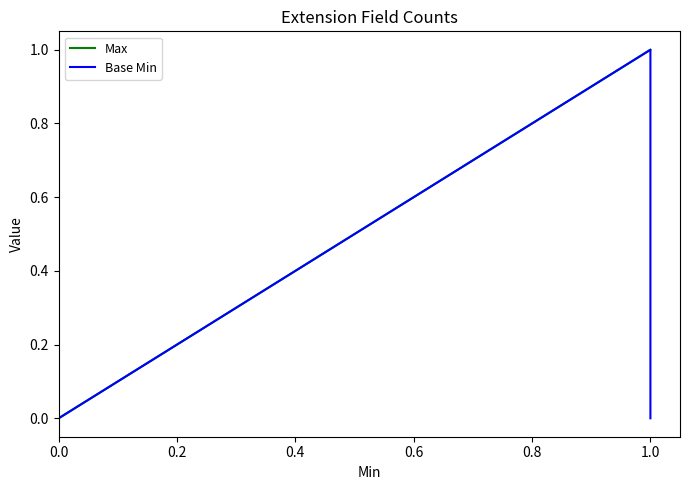

What is the greatest value displayed?

1